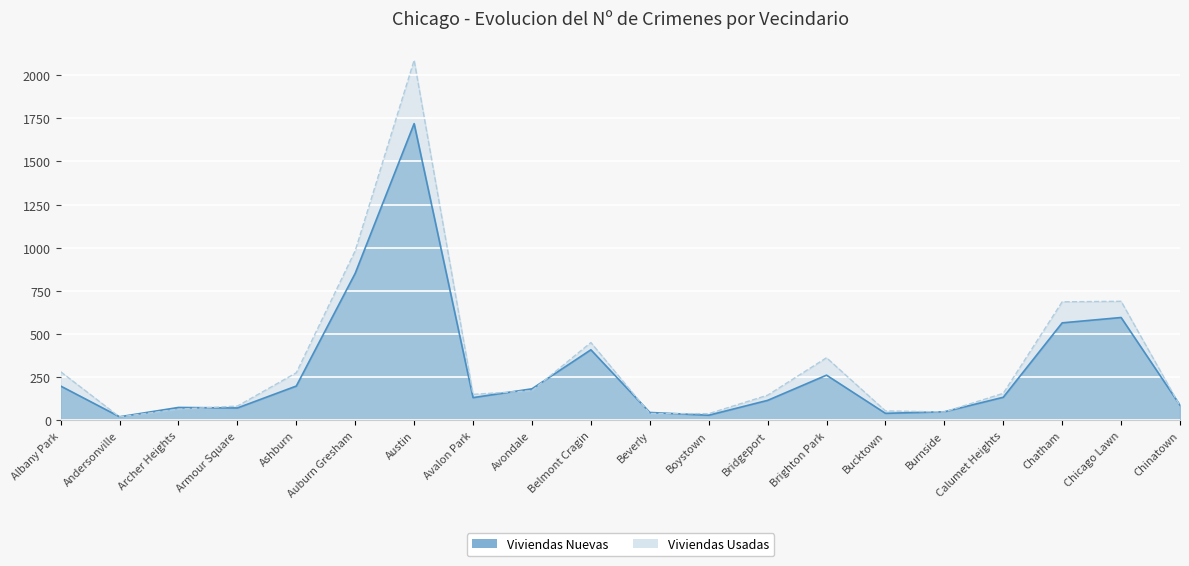

Which category has the highest value in the Viviendas Usadas series?

Austin